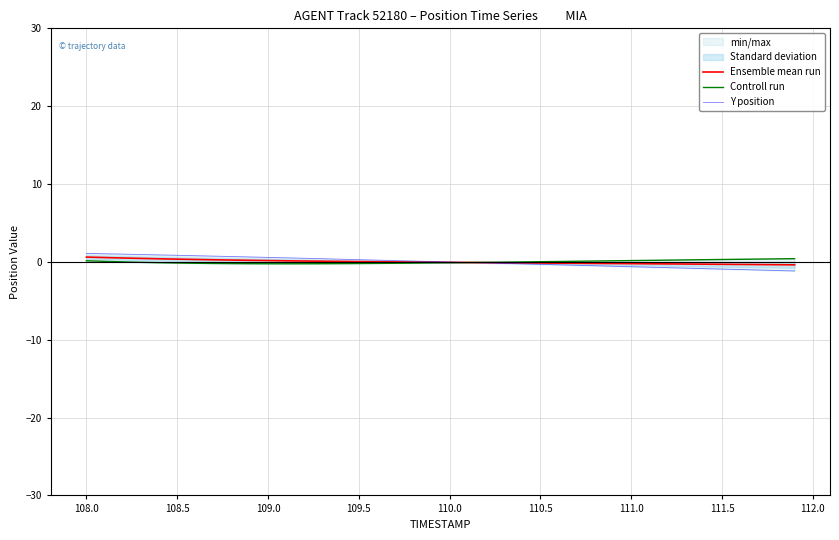

What is the difference between the maximum and minimum values in the Ensemble mean run series?

1.0